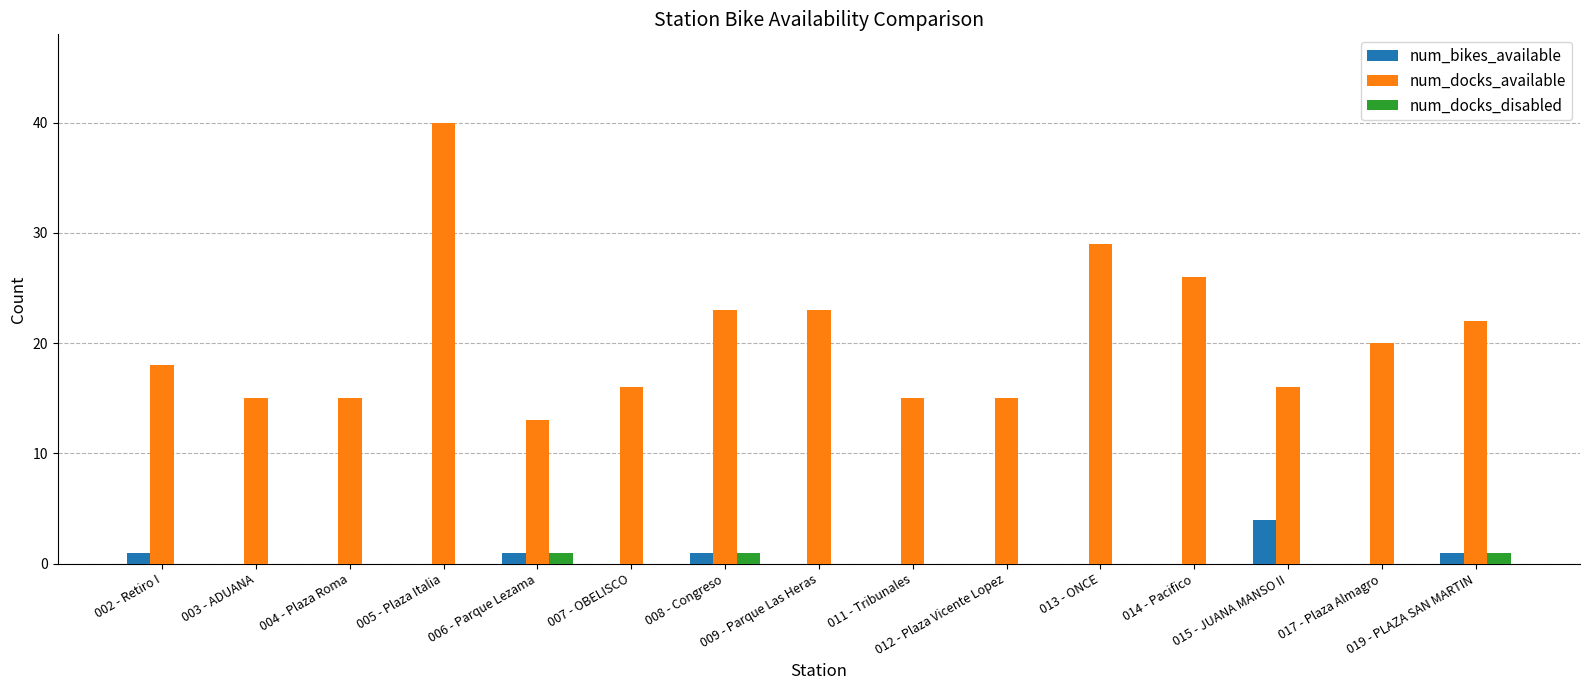

Are the bars horizontal?

No